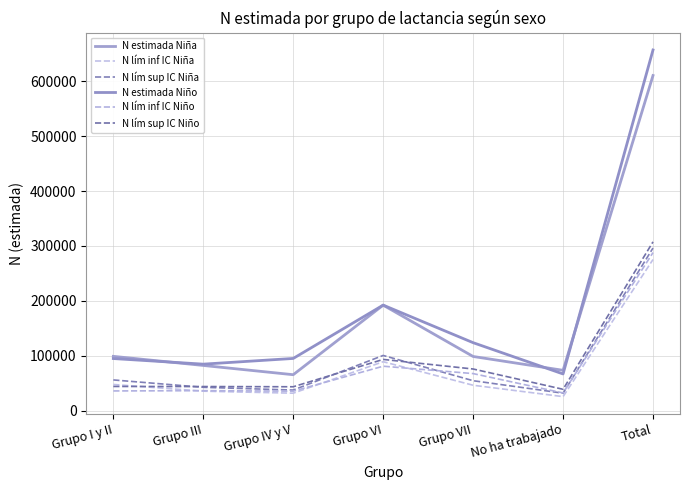

How many lines are shown in the chart?

6